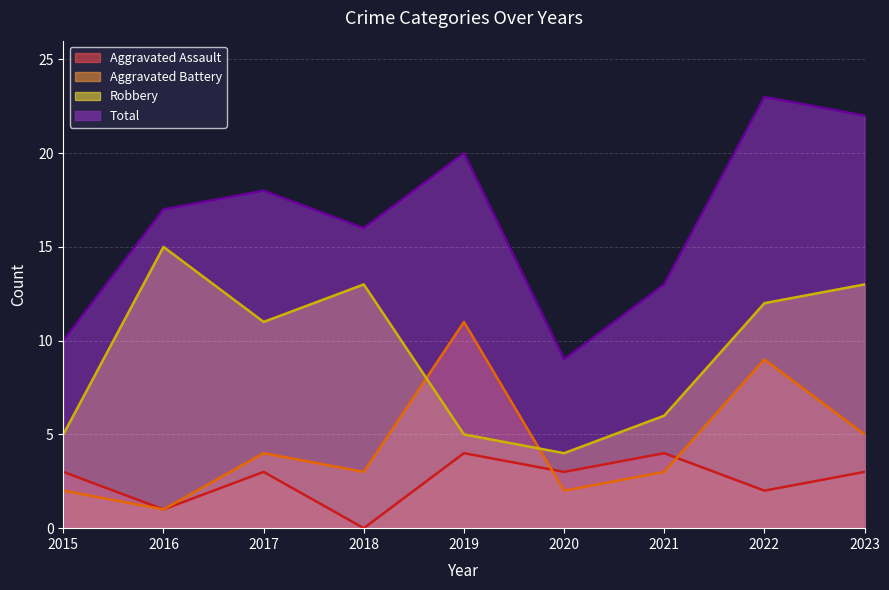

Where is the first local minimum for Aggravated Battery?

2016